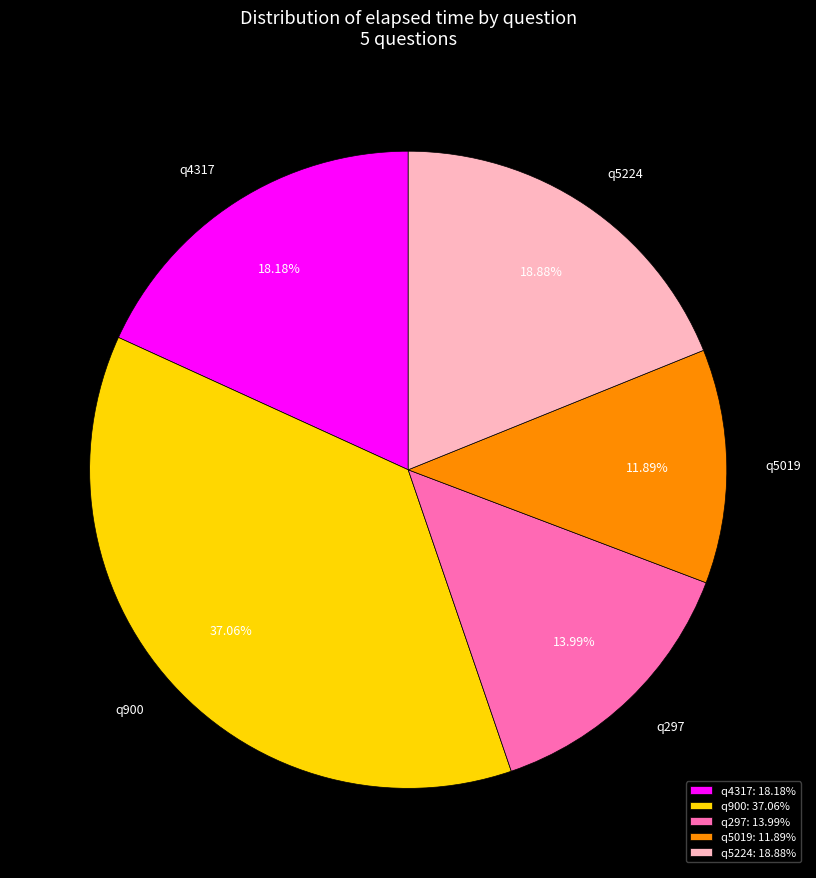

Is it true that q5019 is 6% of the pie?

False